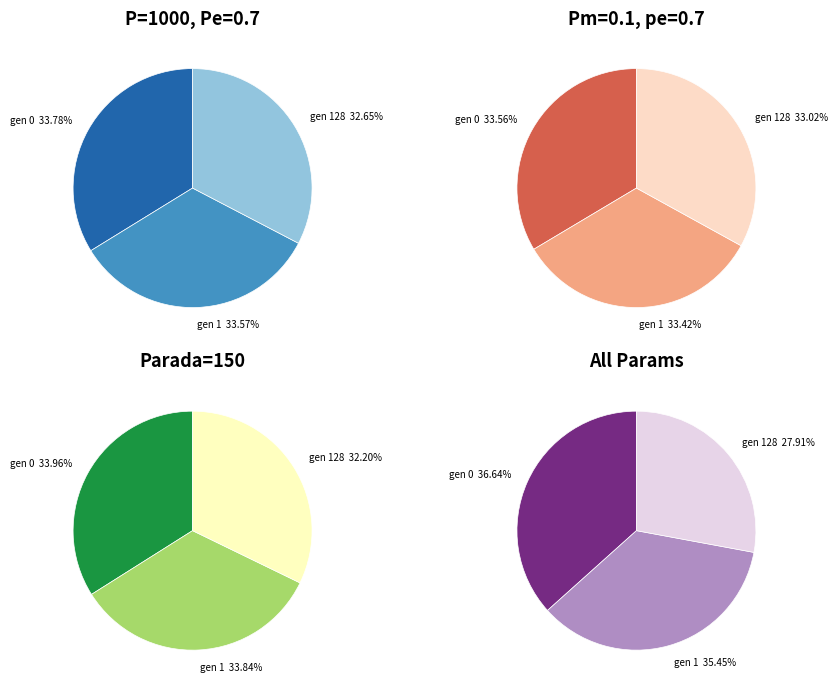

The gen 0 slice represents 45% of the pie. True or false?

False